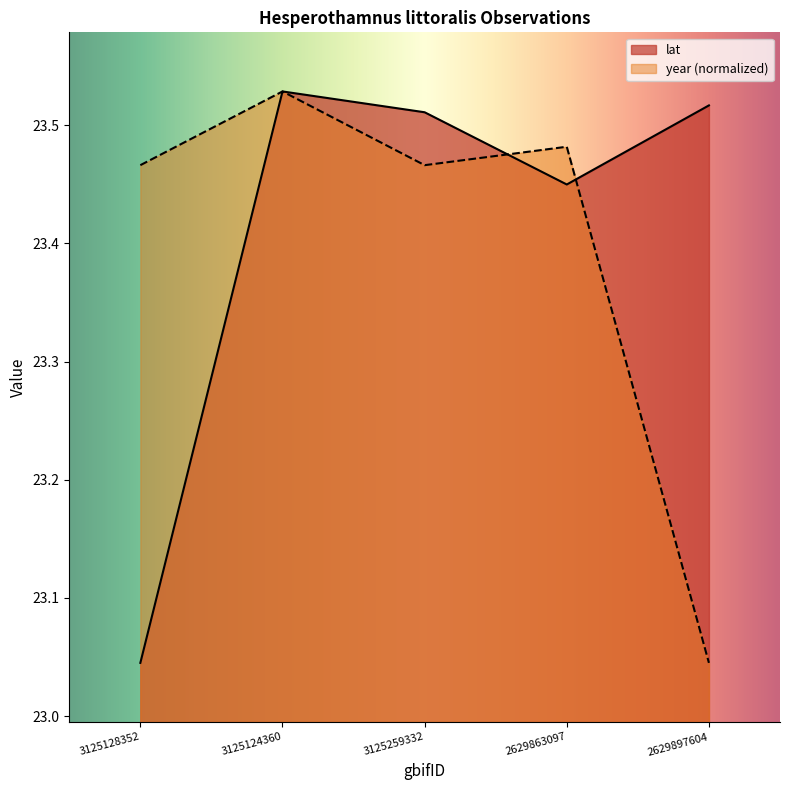

What is the highest value of the year series?

23.5